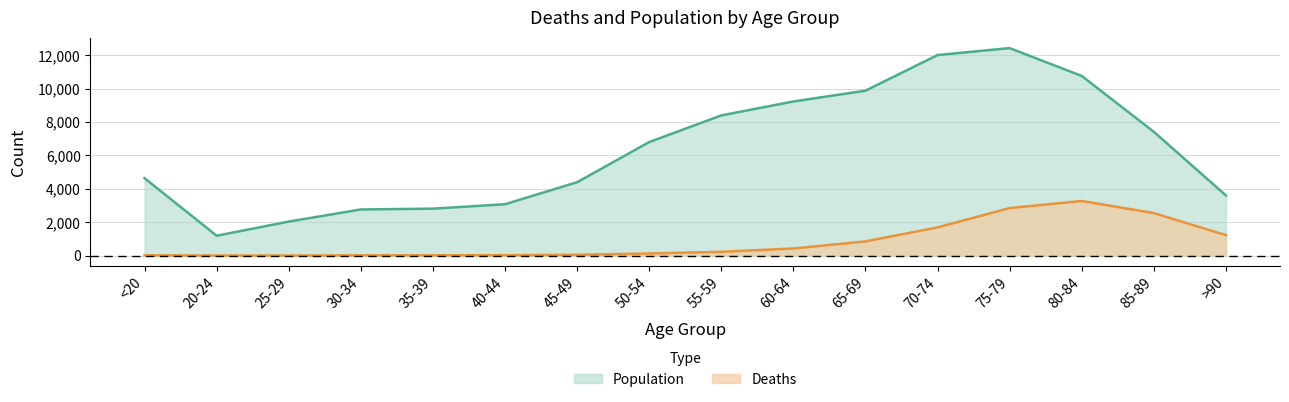

Does the chart display data point markers on the line(s)?

No